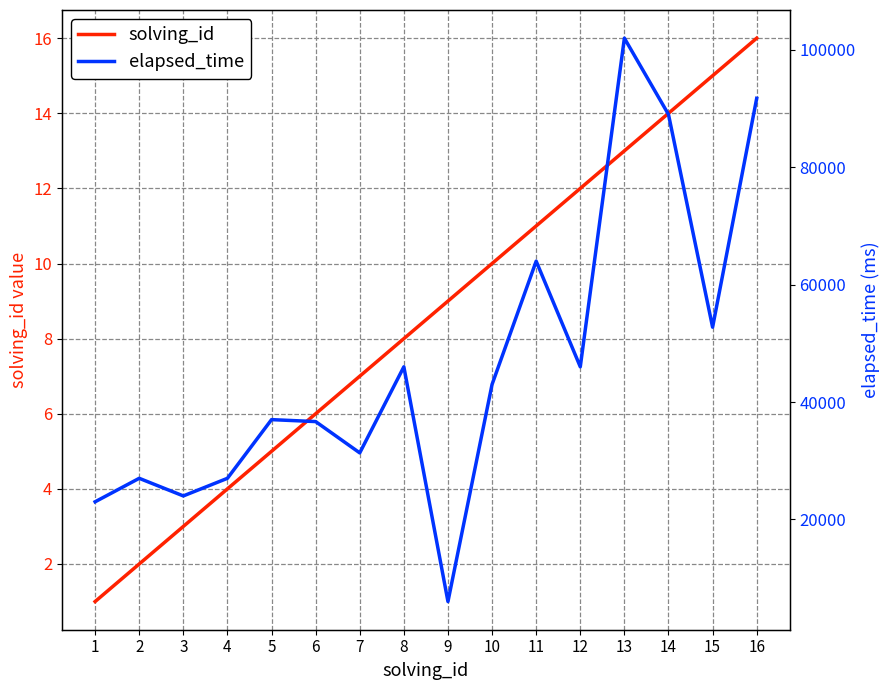

Between 10 and 2, which is larger?

10